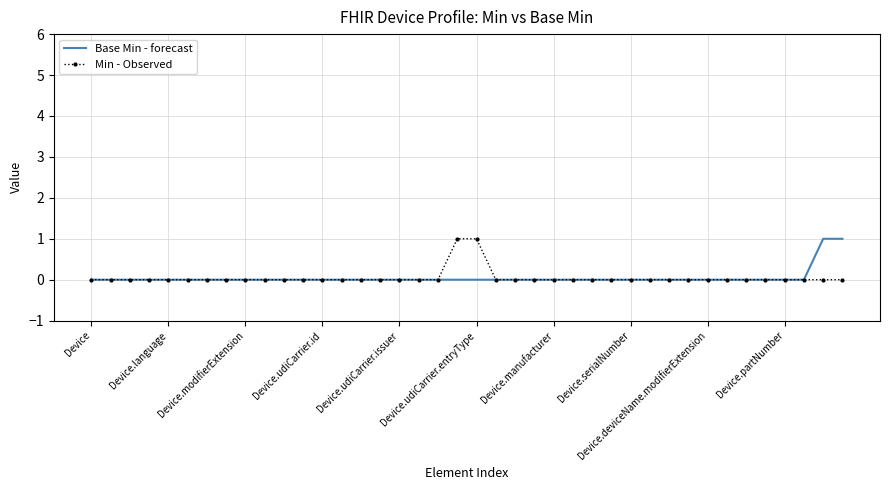

True or false: Min - Observed and Base Min - forecast intersect in this chart.

False